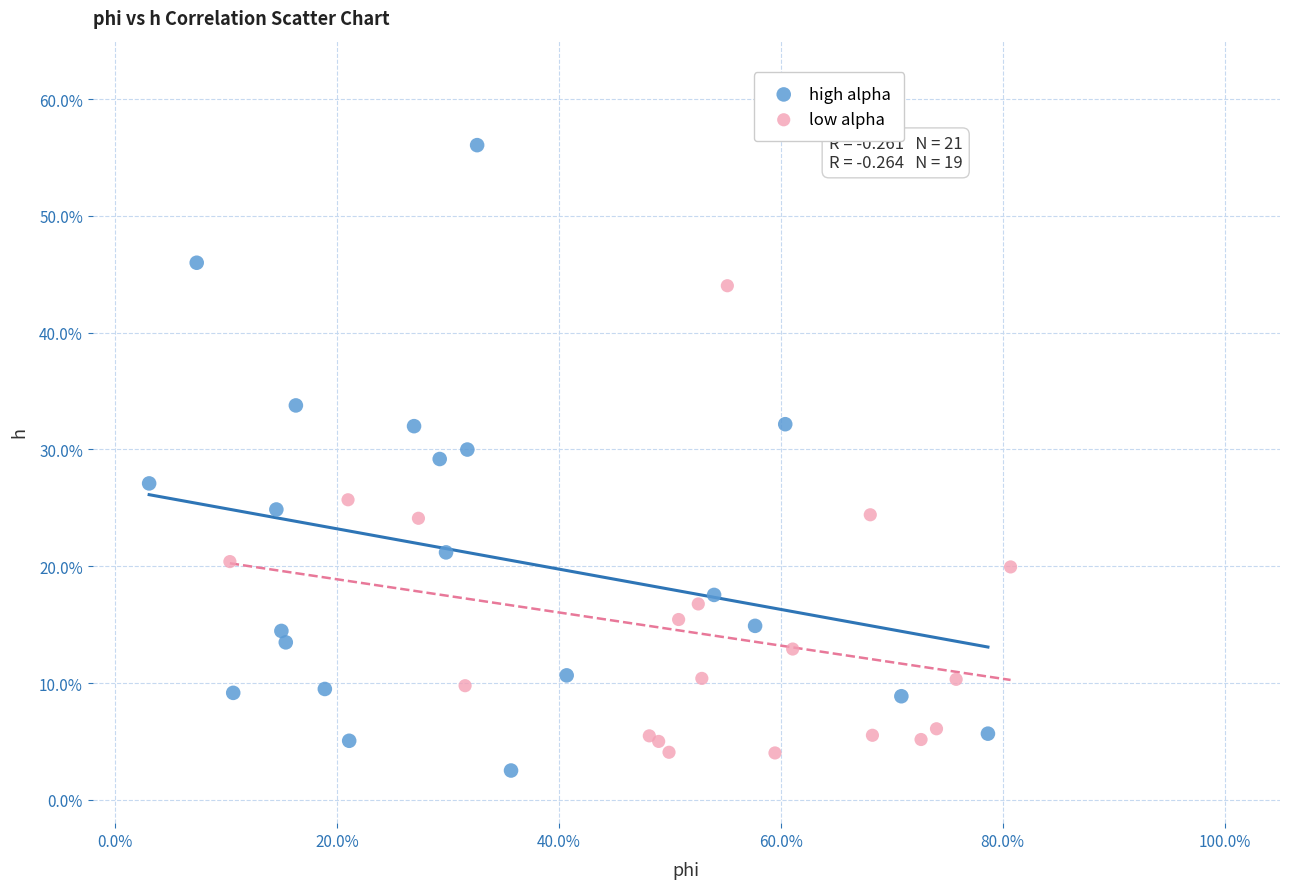

Which series has the widest spread of Y values?

high alpha